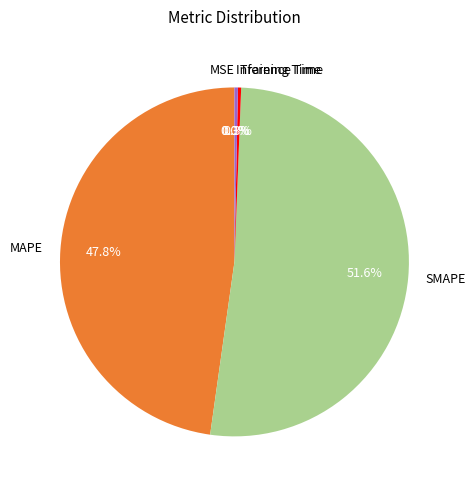

Which slice represents more than half of the pie?

SMAPE